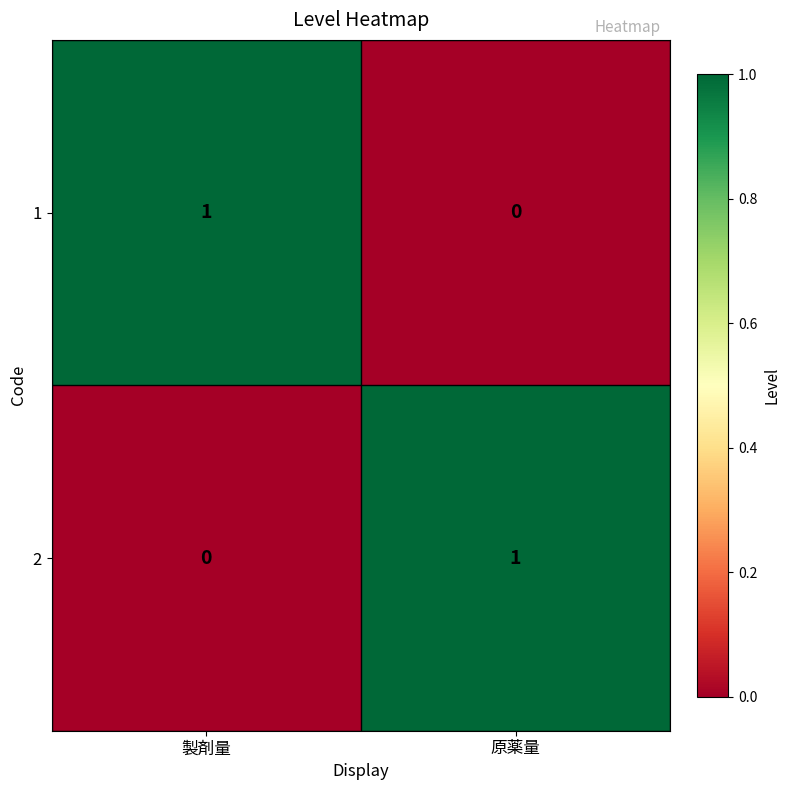

Is it true that 2 equals 0 at 製剤量?

True